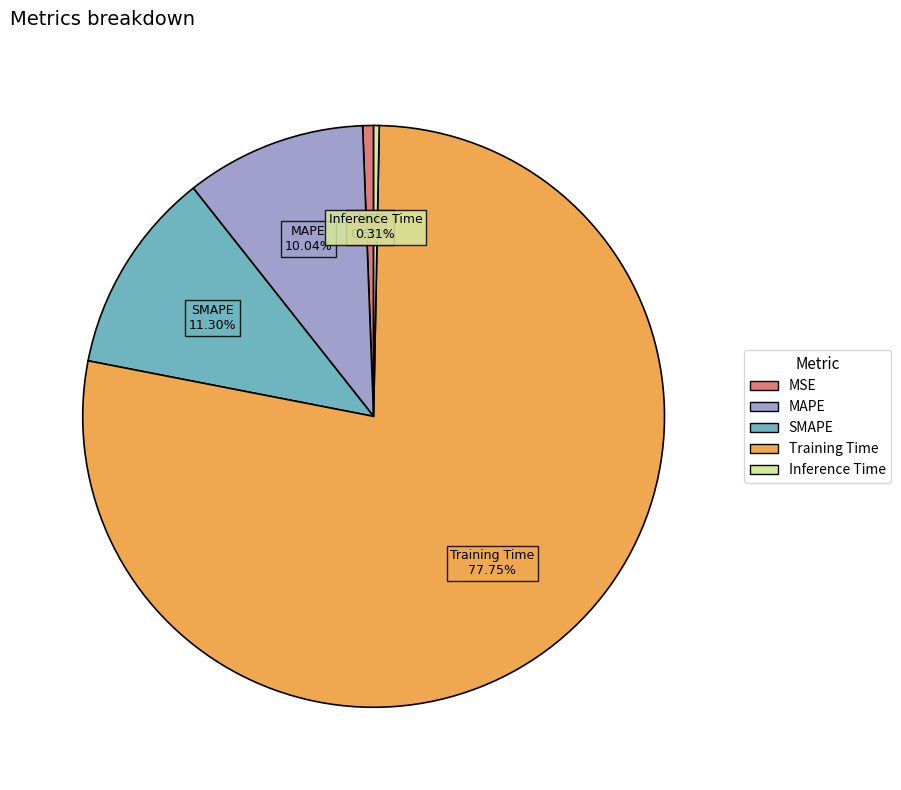

Is it true that SMAPE is 21% of the pie?

False